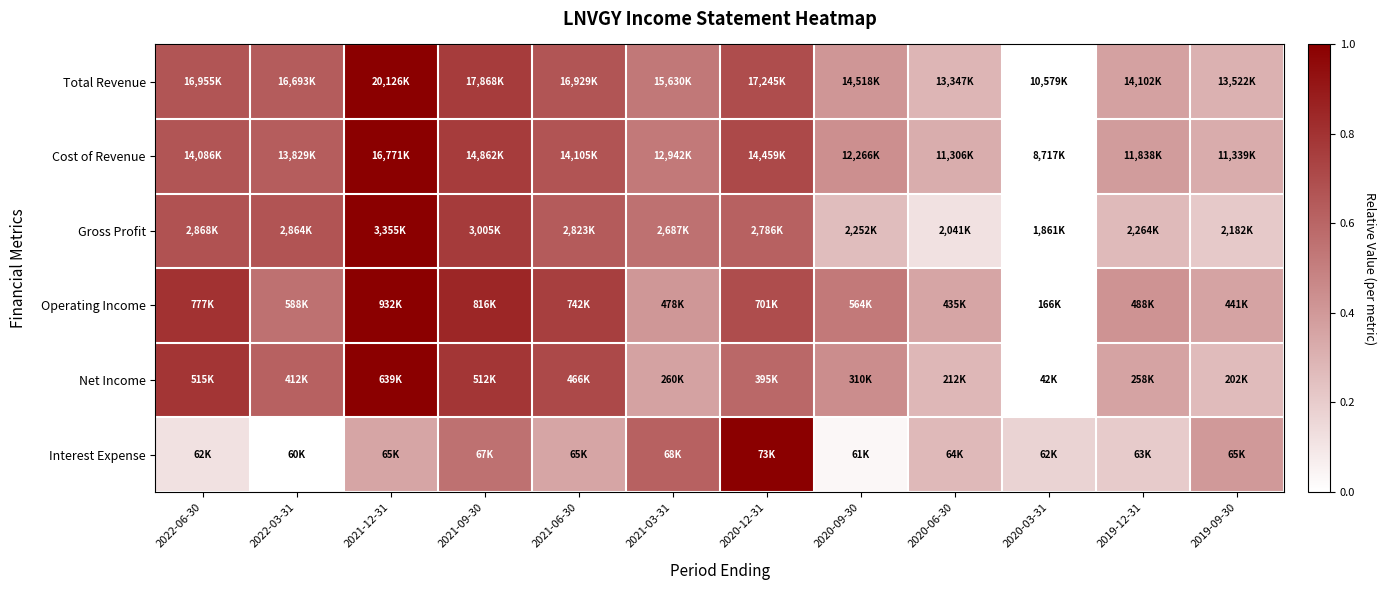

Reading left to right, list all the values displayed in this chart.

Total Revenue: 2022-06-30=0.7	2022-03-31=0.6	2021-12-31=1.0	2021-09-30=0.8	2021-06-30=0.7	2021-03-31=0.5	2020-12-31=0.7	2020-09-30=0.4	2020-06-30=0.3	2020-03-31=0.0	2019-12-31=0.4	2019-09-30=0.3
Cost of Revenue: 2022-06-30=0.7	2022-03-31=0.6	2021-12-31=1.0	2021-09-30=0.8	2021-06-30=0.7	2021-03-31=0.5	2020-12-31=0.7	2020-09-30=0.4	2020-06-30=0.3	2020-03-31=0.0	2019-12-31=0.4	2019-09-30=0.3
Gross Profit: 2022-06-30=0.7	2022-03-31=0.7	2021-12-31=1.0	2021-09-30=0.8	2021-06-30=0.6	2021-03-31=0.6	2020-12-31=0.6	2020-09-30=0.3	2020-06-30=0.1	2020-03-31=0.0	2019-12-31=0.3	2019-09-30=0.2
Operating Income: 2022-06-30=0.8	2022-03-31=0.6	2021-12-31=1.0	2021-09-30=0.8	2021-06-30=0.8	2021-03-31=0.4	2020-12-31=0.7	2020-09-30=0.5	2020-06-30=0.4	2020-03-31=0.0	2019-12-31=0.4	2019-09-30=0.4
Net Income: 2022-06-30=0.8	2022-03-31=0.6	2021-12-31=1.0	2021-09-30=0.8	2021-06-30=0.7	2021-03-31=0.4	2020-12-31=0.6	2020-09-30=0.4	2020-06-30=0.3	2020-03-31=0.0	2019-12-31=0.4	2019-09-30=0.3
Interest Expense: 2022-06-30=0.1	2022-03-31=0.0	2021-12-31=0.4	2021-09-30=0.6	2021-06-30=0.4	2021-03-31=0.6	2020-12-31=1.0	2020-09-30=0.0	2020-06-30=0.3	2020-03-31=0.2	2019-12-31=0.2	2019-09-30=0.4